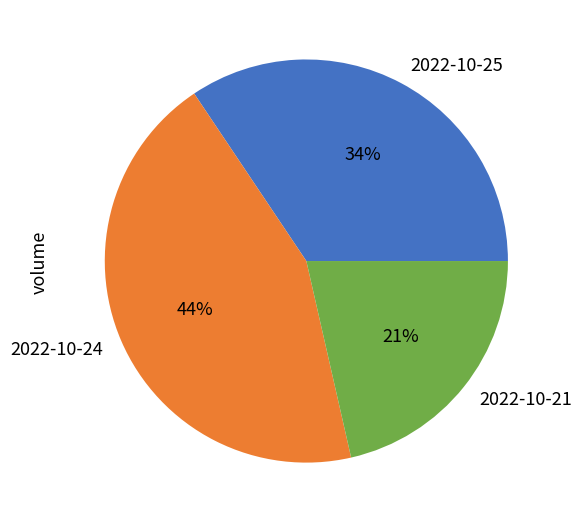

How many slices are in this pie chart?

3